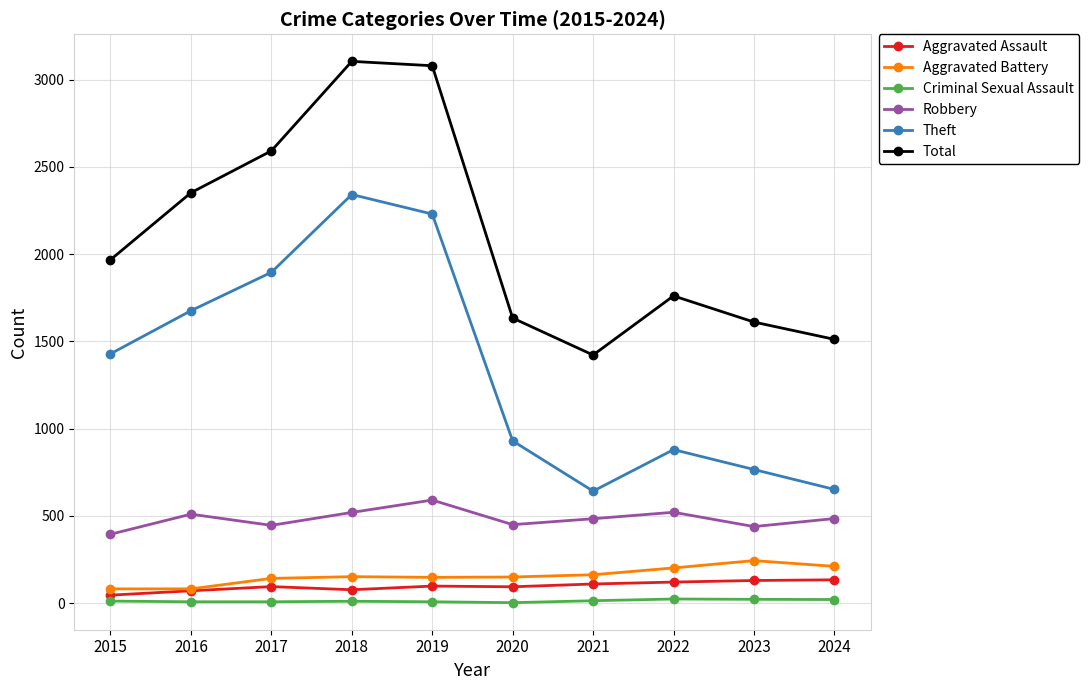

True or false: Robbery and Aggravated Assault intersect in this chart.

False